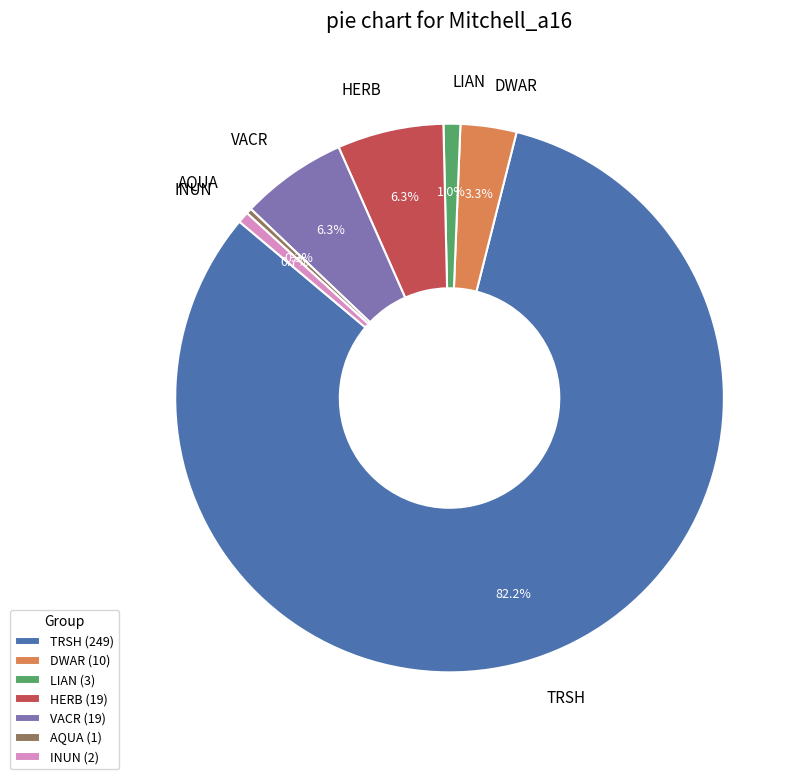

Which slice is the largest?

TRSH